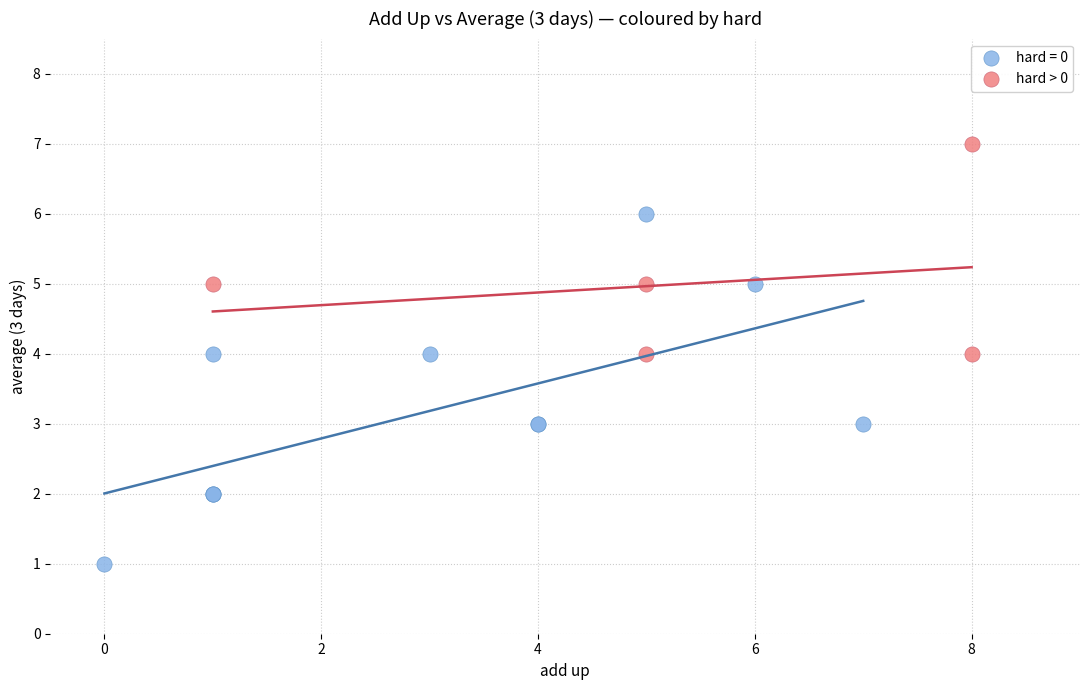

Which series reaches the minimum Y coordinate?

hard = 0